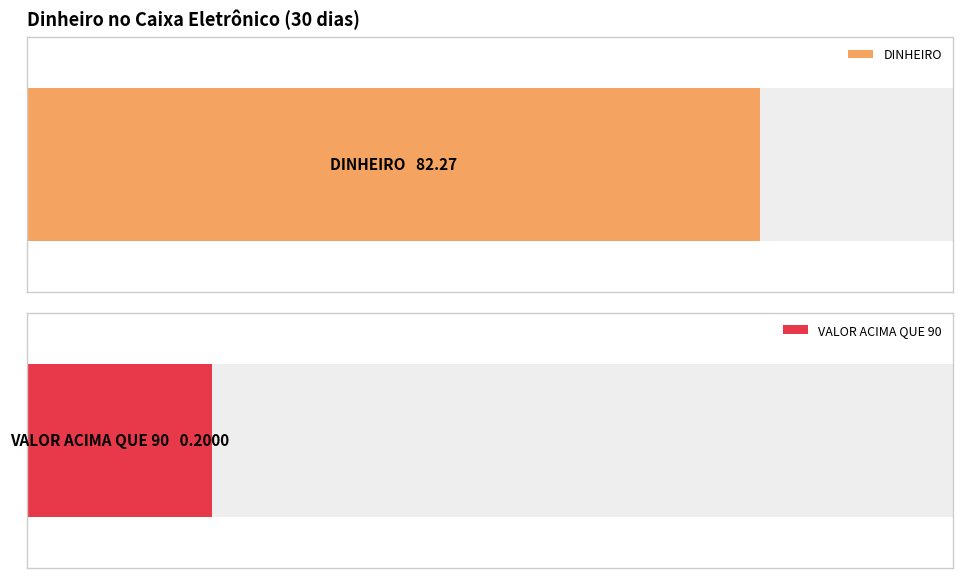

Rank the series by their average value, from lowest to highest.

VALOR ACIMA QUE 90, DINHEIRO